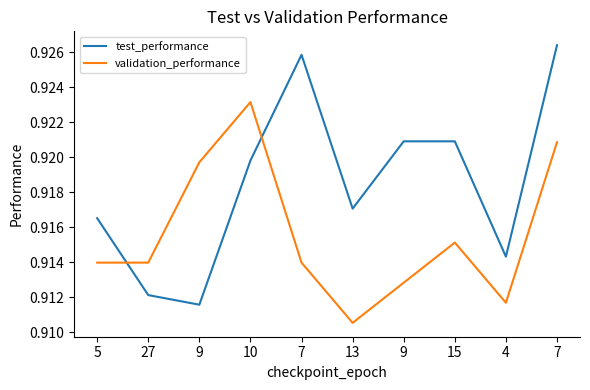

What are all the series names shown in the legend?

test_performance, validation_performance